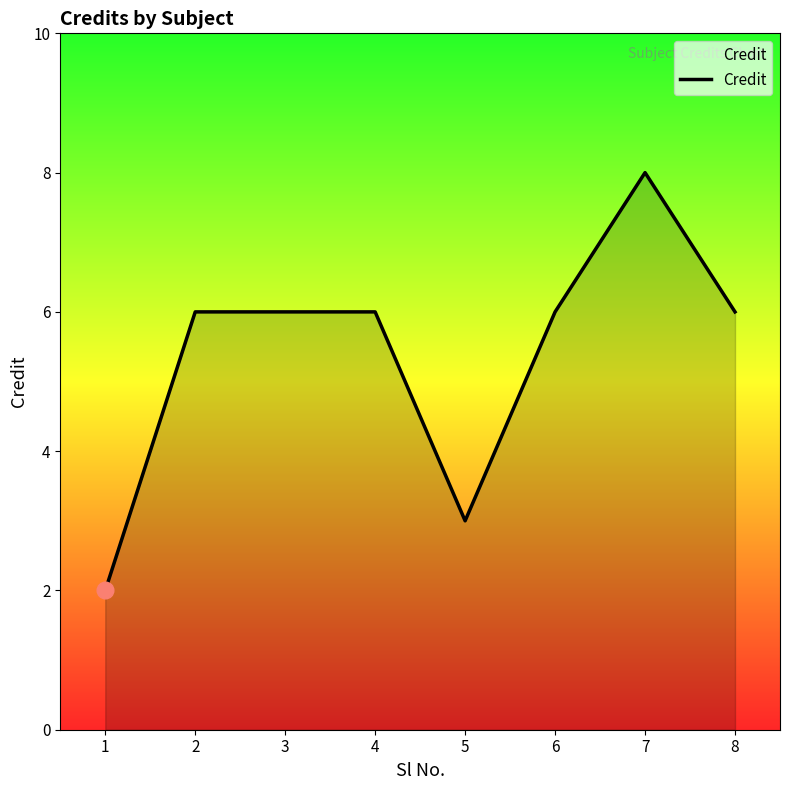

True or false: the data shows 13 at 7.

False